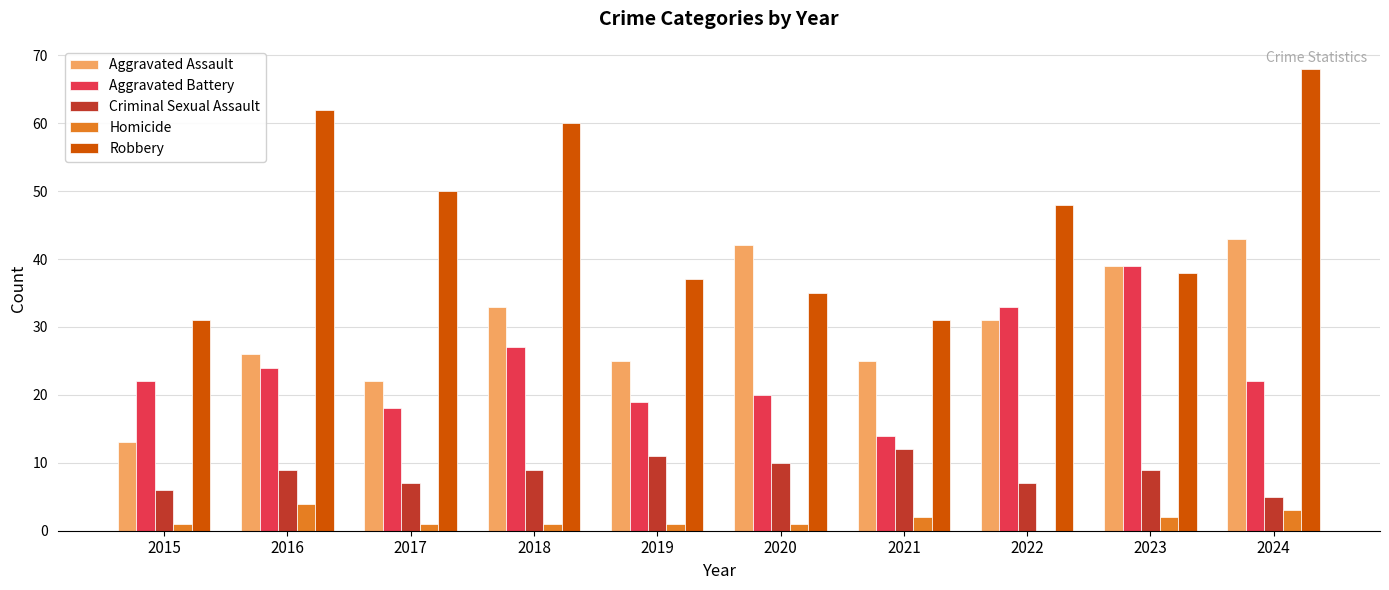

Is the value of Aggravated Assault at 2018 greater than the value of Criminal Sexual Assault at 2024?

Yes